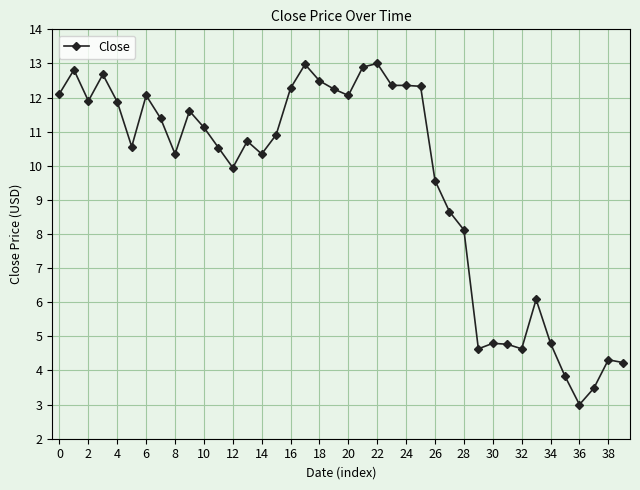

What is the value of the 24th point from the left?

12.4